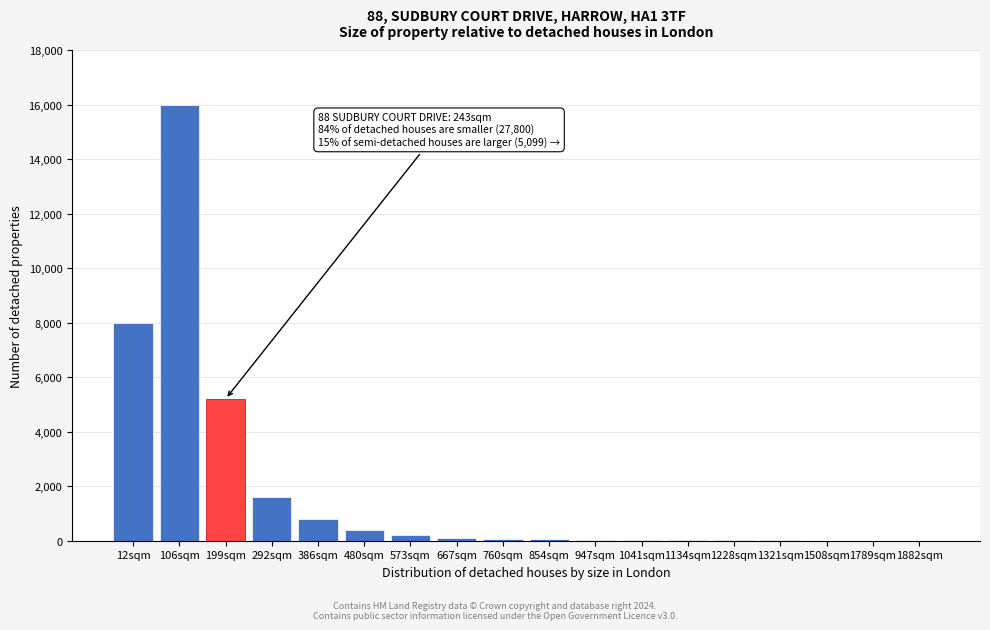

What is the sum of all values?

32571